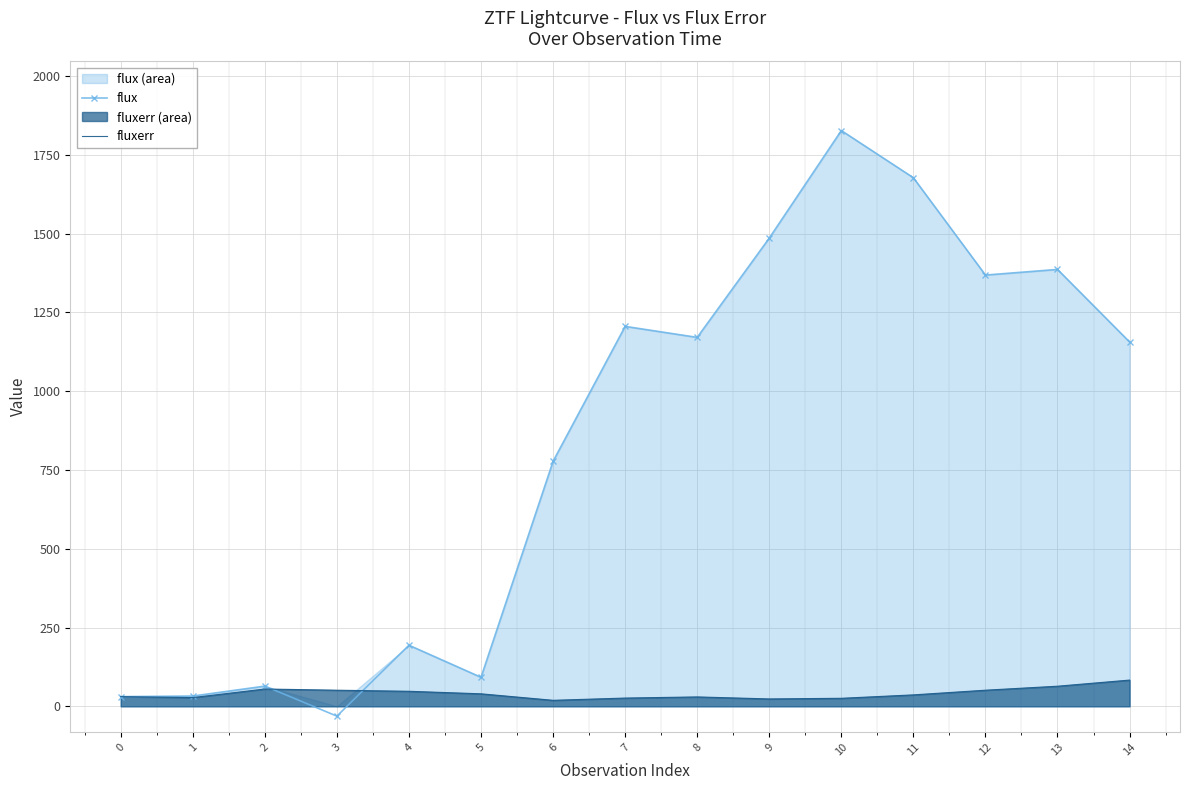

At which label is fluxerr closest to 51?

3